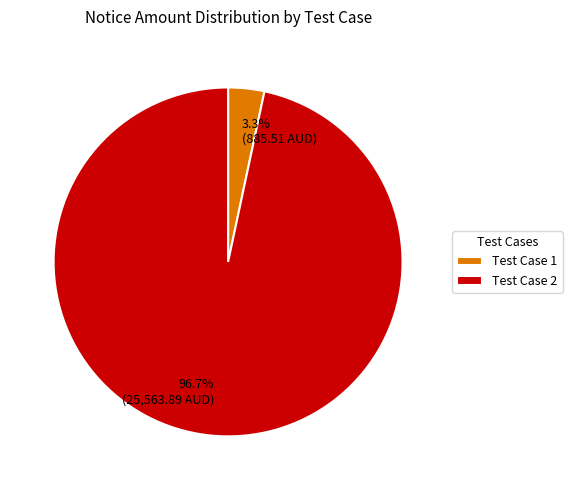

Is there a majority slice in this chart?

Yes